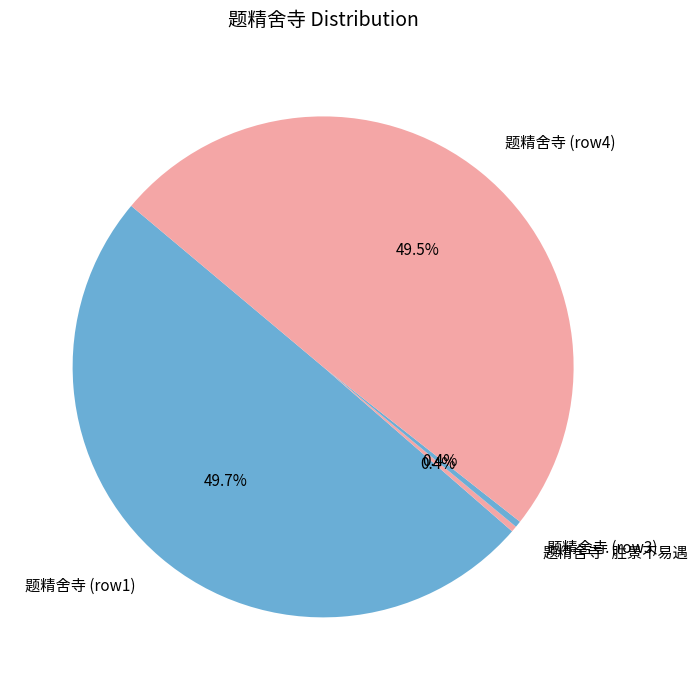

Does 题精舍寺 (row4) represent more than half of the total?

No